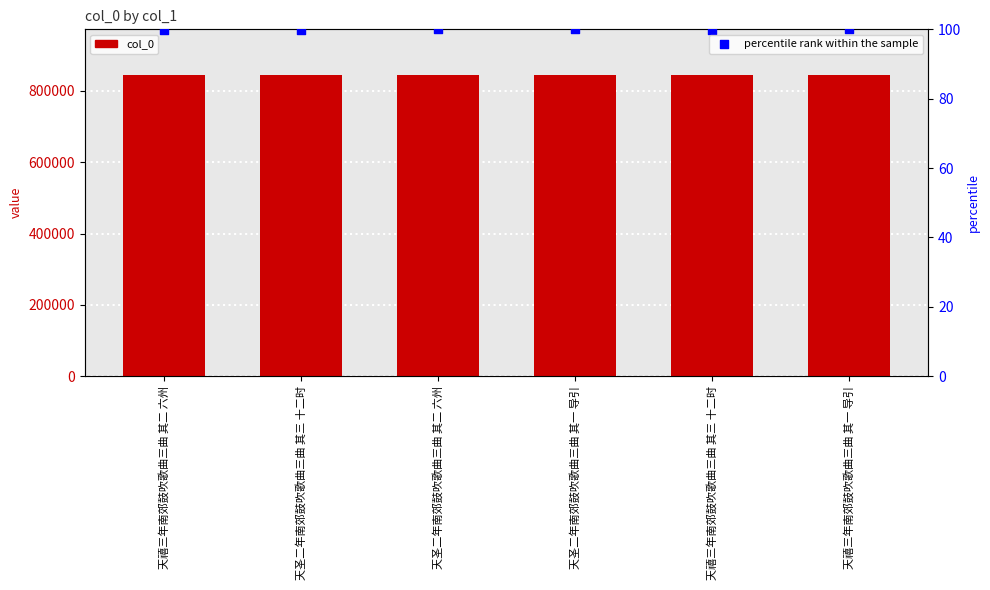

Which series has the largest total across all categories?

col_0